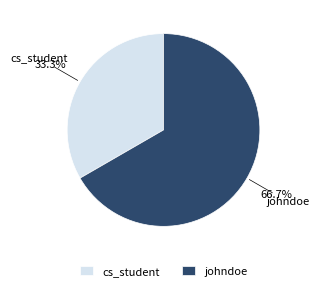

What percentage is the johndoe slice, to the nearest percent?

67%